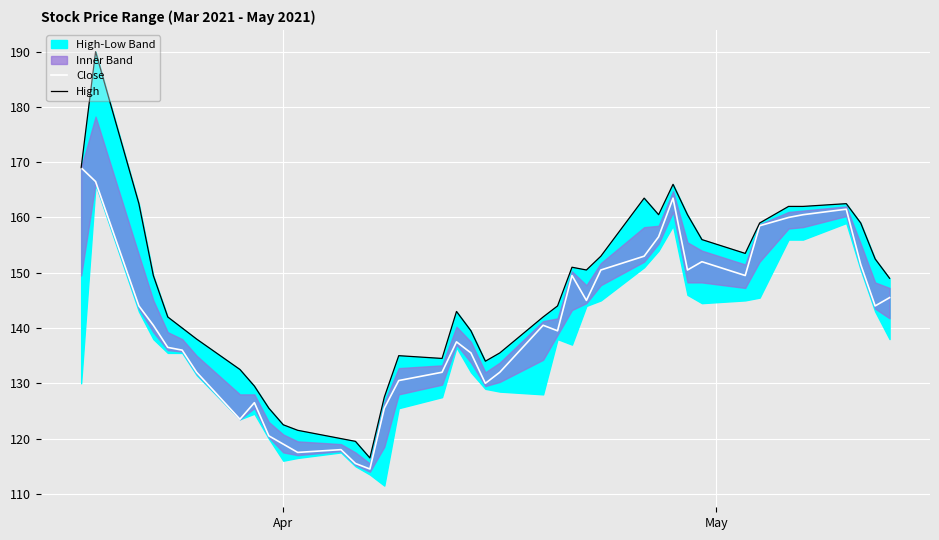

What is the highest value of the Close series?

169.0